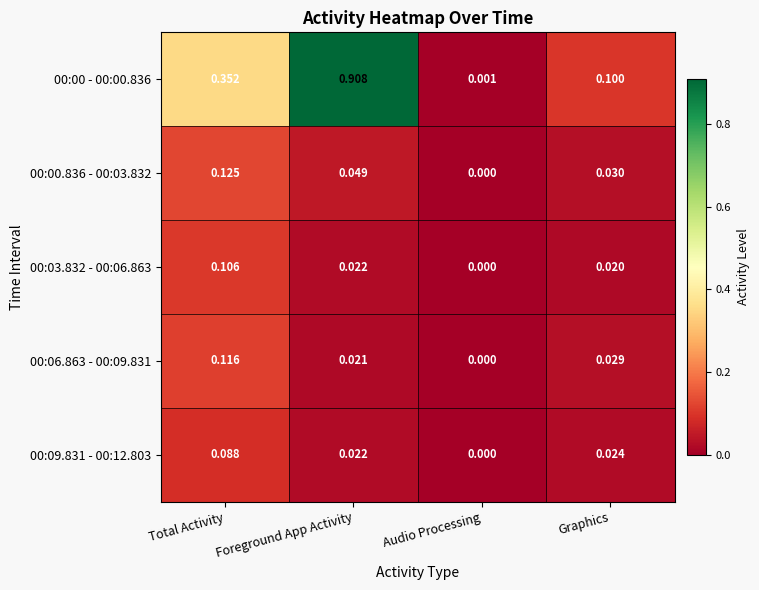

How many series are shown in this chart?

5